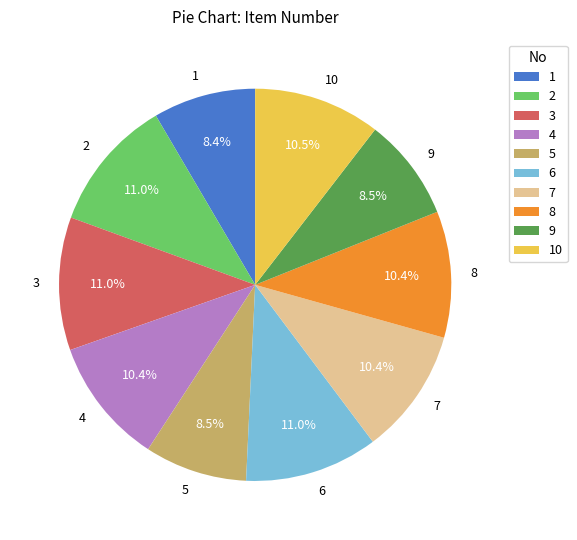

Does 4 account for over 50% of the chart?

No